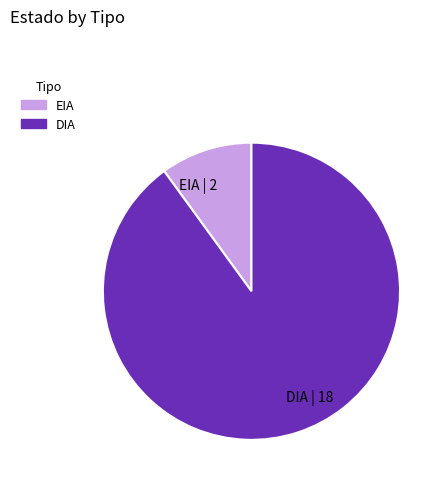

Count the number of slices in the pie.

2